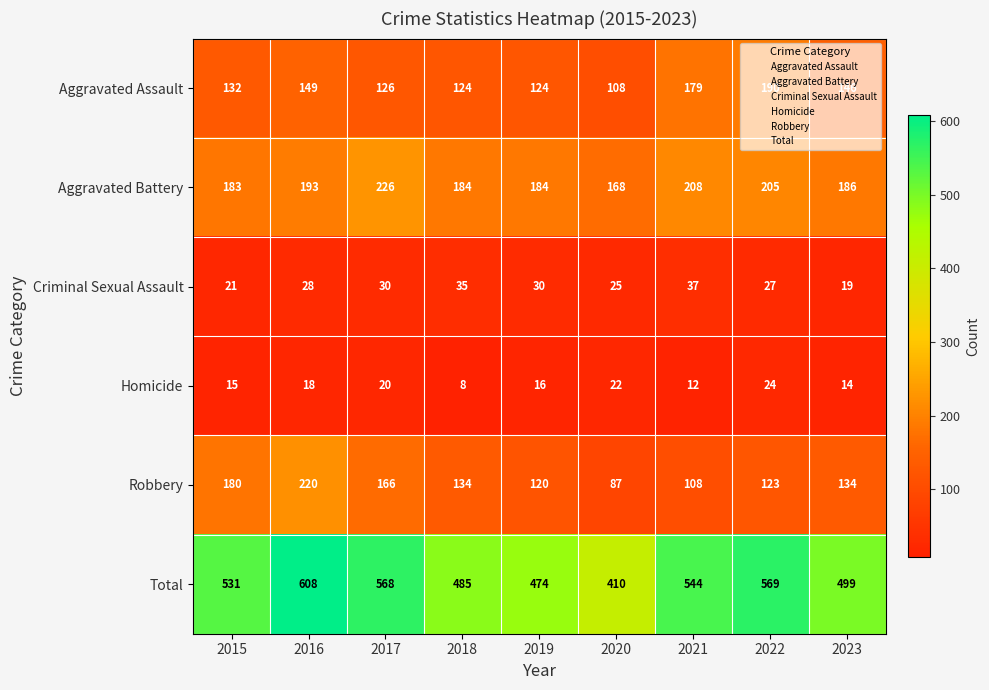

What is the sum of the Robbery values at 2016 and 2018?

354